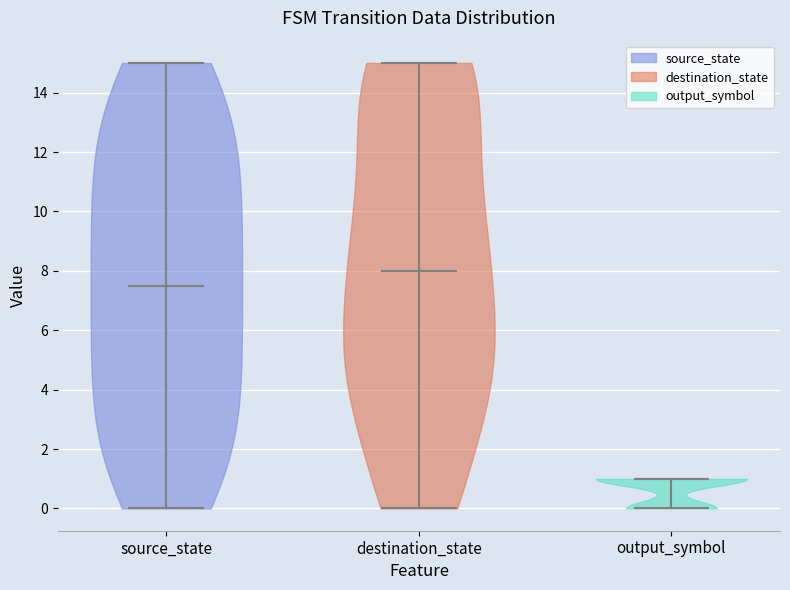

Reading left to right, read every violin against the y-axis: where its median line is, and the lowest and highest points it reaches. The values are not printed on the chart, so give them approximately, as read against the axis.

source_state: median line 7.6, lowest point 0.0, highest point 15.0
destination_state: median line 8.0, lowest point 0.0, highest point 15.0
output_symbol: median line 1.0, lowest point 0.0, highest point 1.0